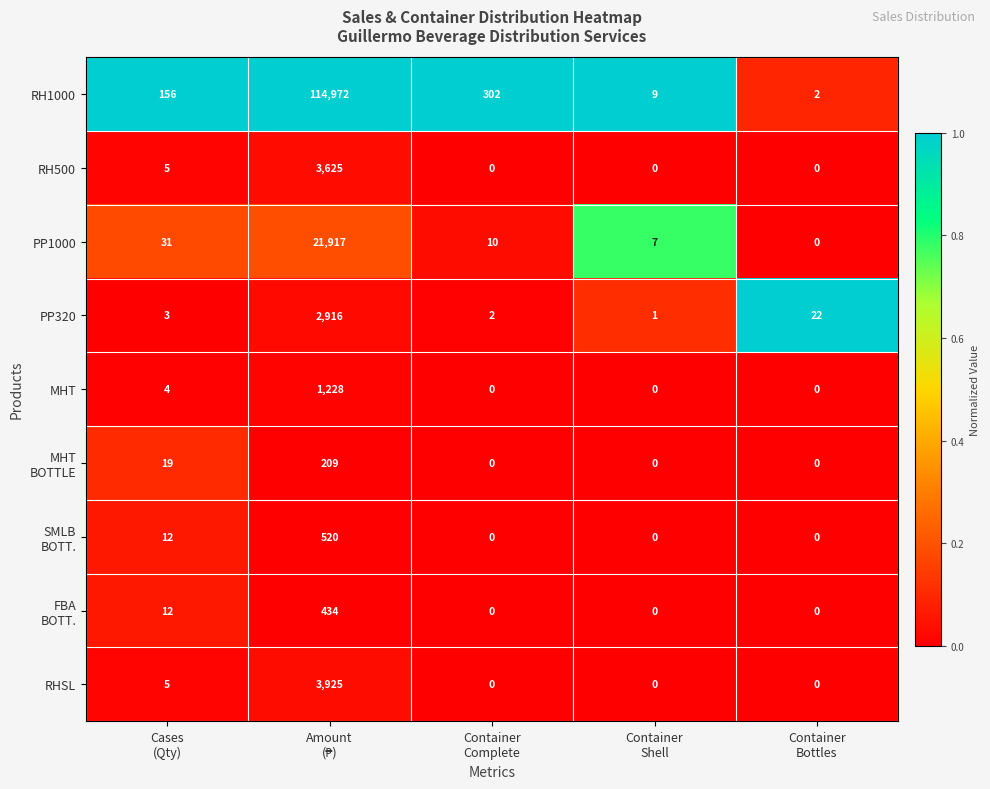

Which series has the largest total across all categories?

RH1000